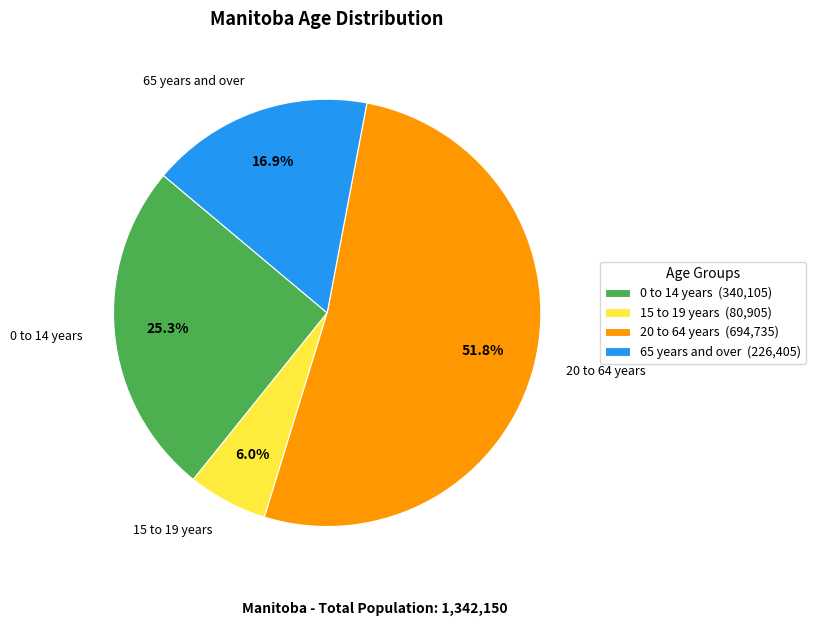

To the nearest percent, what is the average slice percentage?

25%